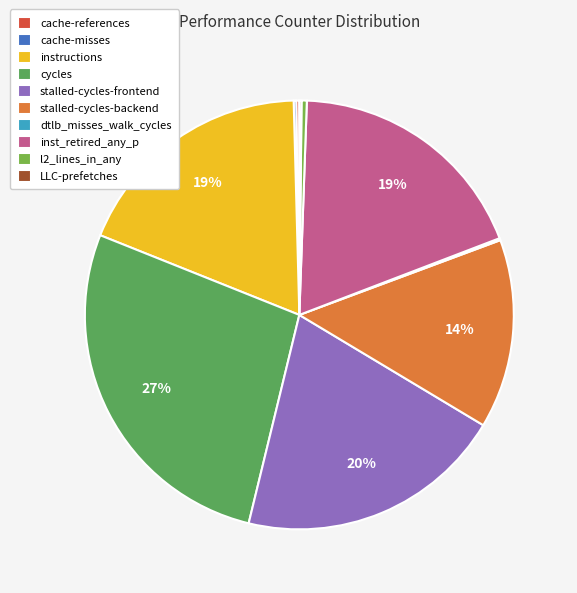

To the nearest percent, what is the combined percentage of cache-references and l2_lines_in_any?

1%